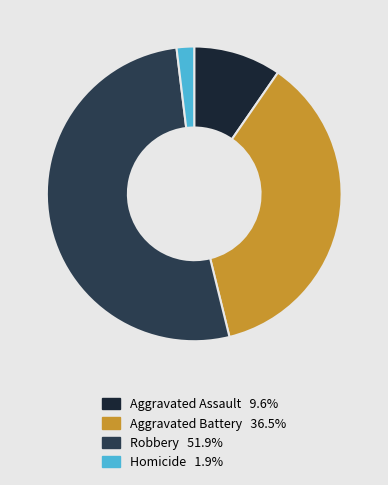

Combined, do Homicide and Aggravated Assault account for over 50%?

No